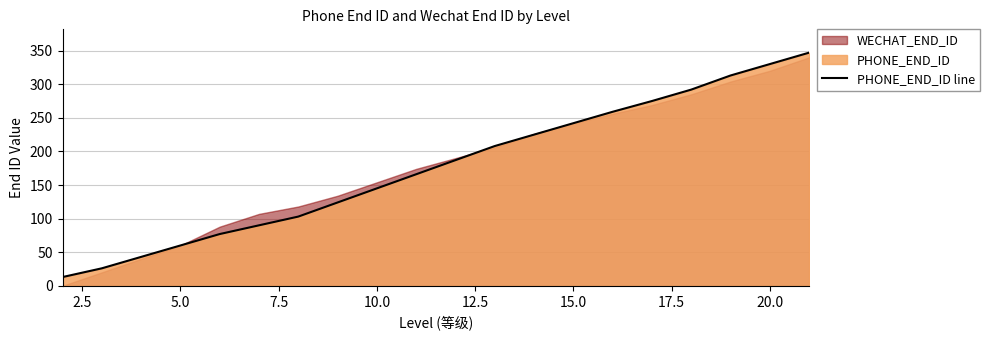

What is the lowest value of the PHONE_END_ID line series?

13